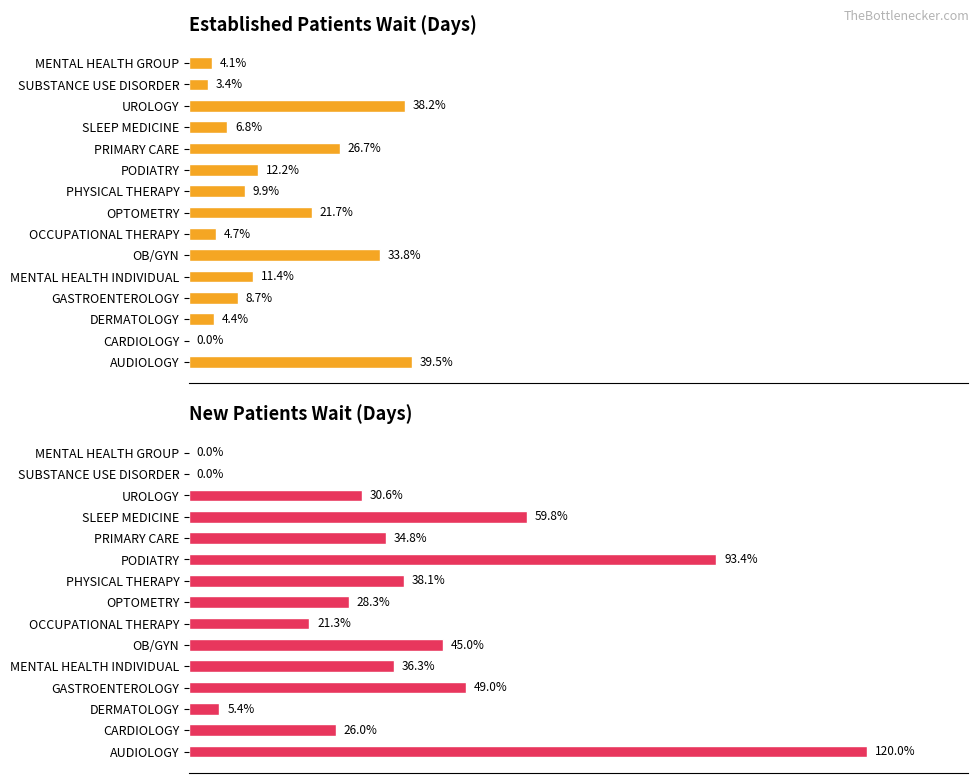

Does the chart contain stacked bars?

No